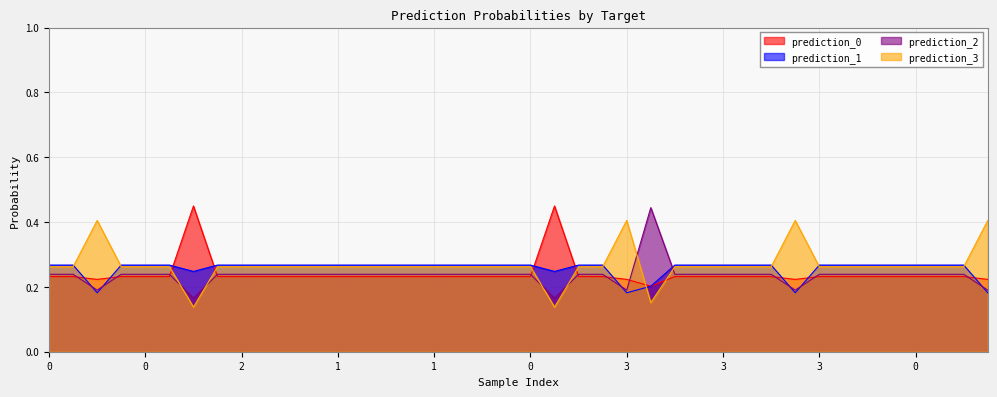

What are all the series names shown in the legend?

prediction_0, prediction_1, prediction_2, prediction_3